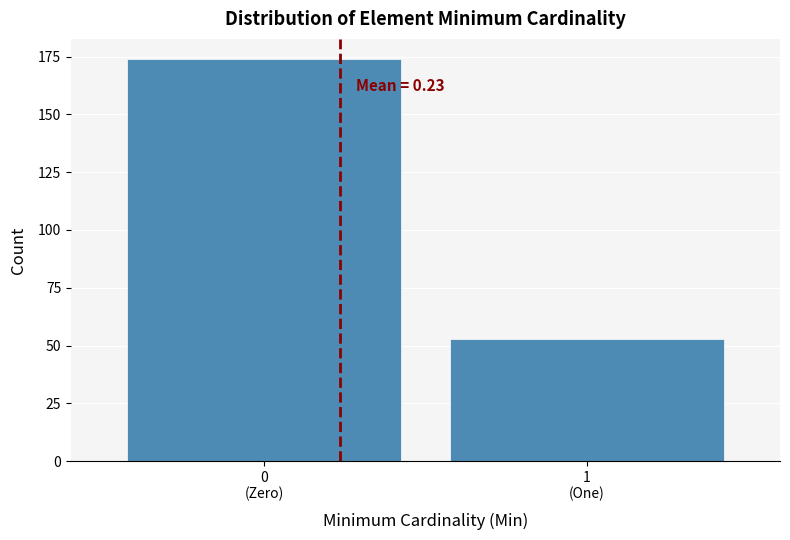

Reading left to right, what are all the values shown in this chart?

174	53